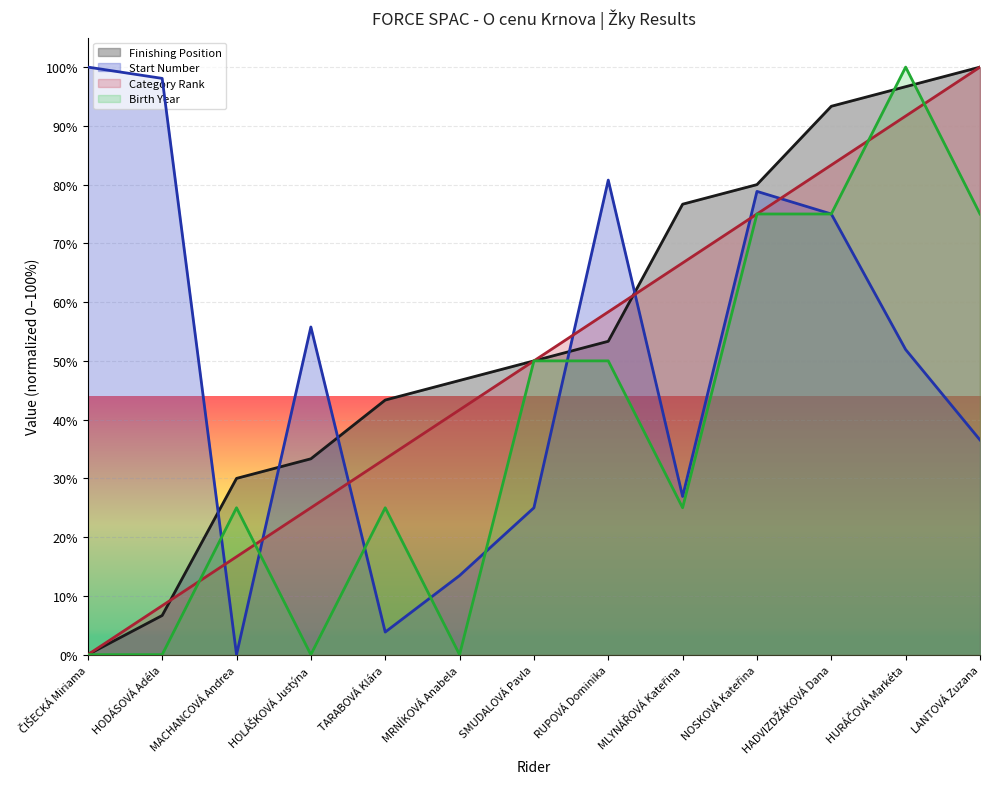

How many lines are shown in the chart?

4